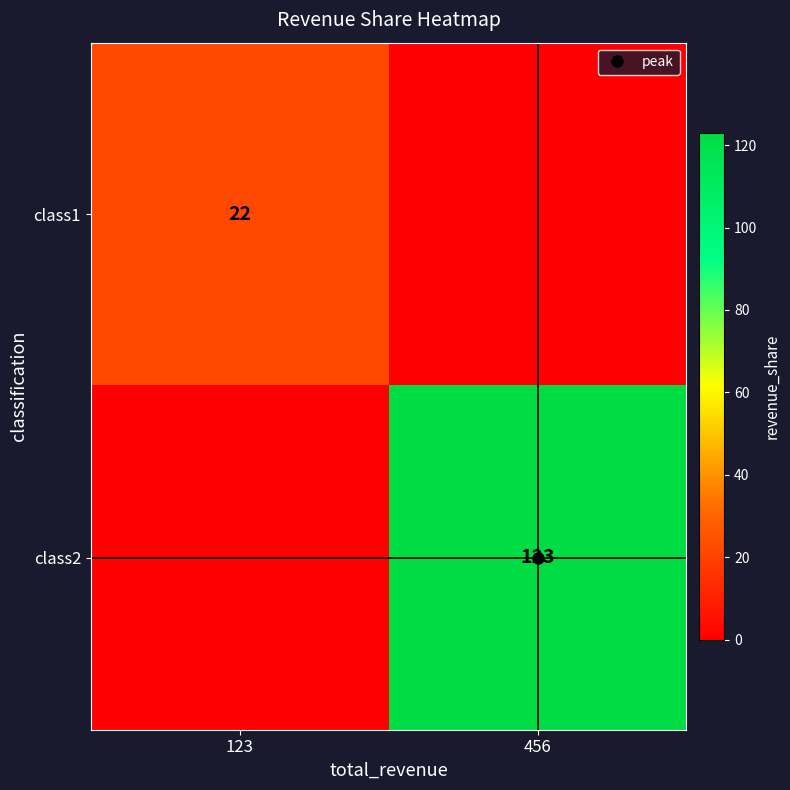

Which series has the widest spread of values?

class2